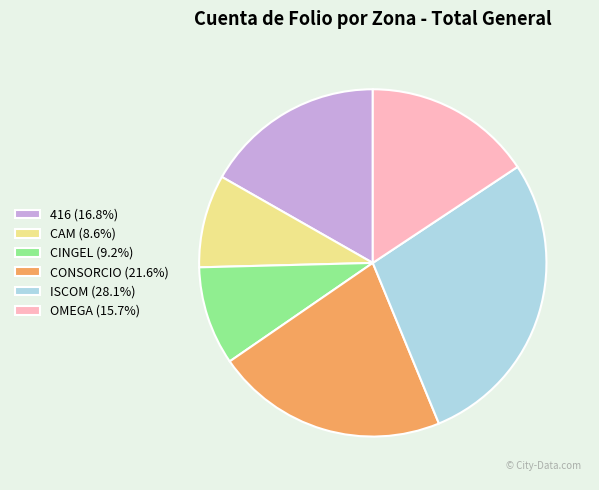

Is the sum of OMEGA and 416 greater than half?

No